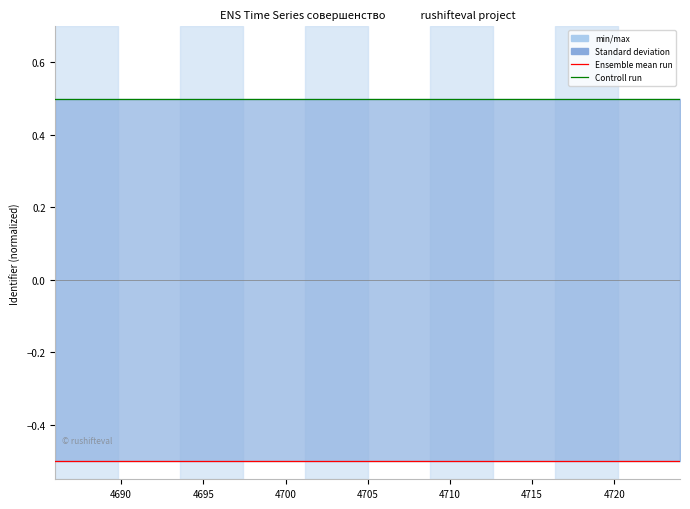

What is the label of the 13th point from the right?

4700